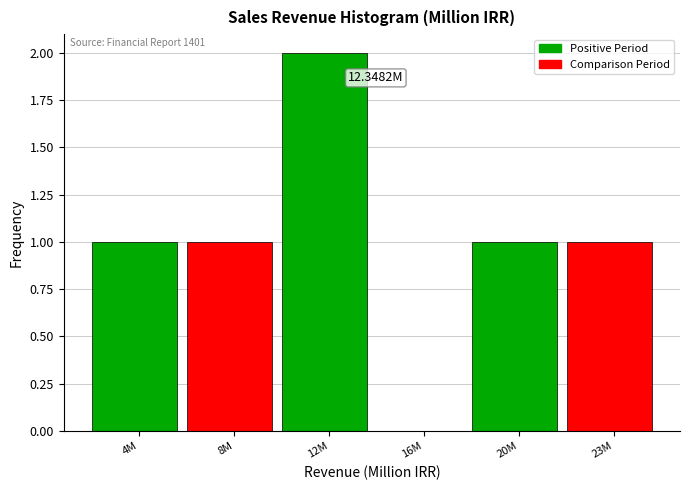

What is the sum of all values?

6